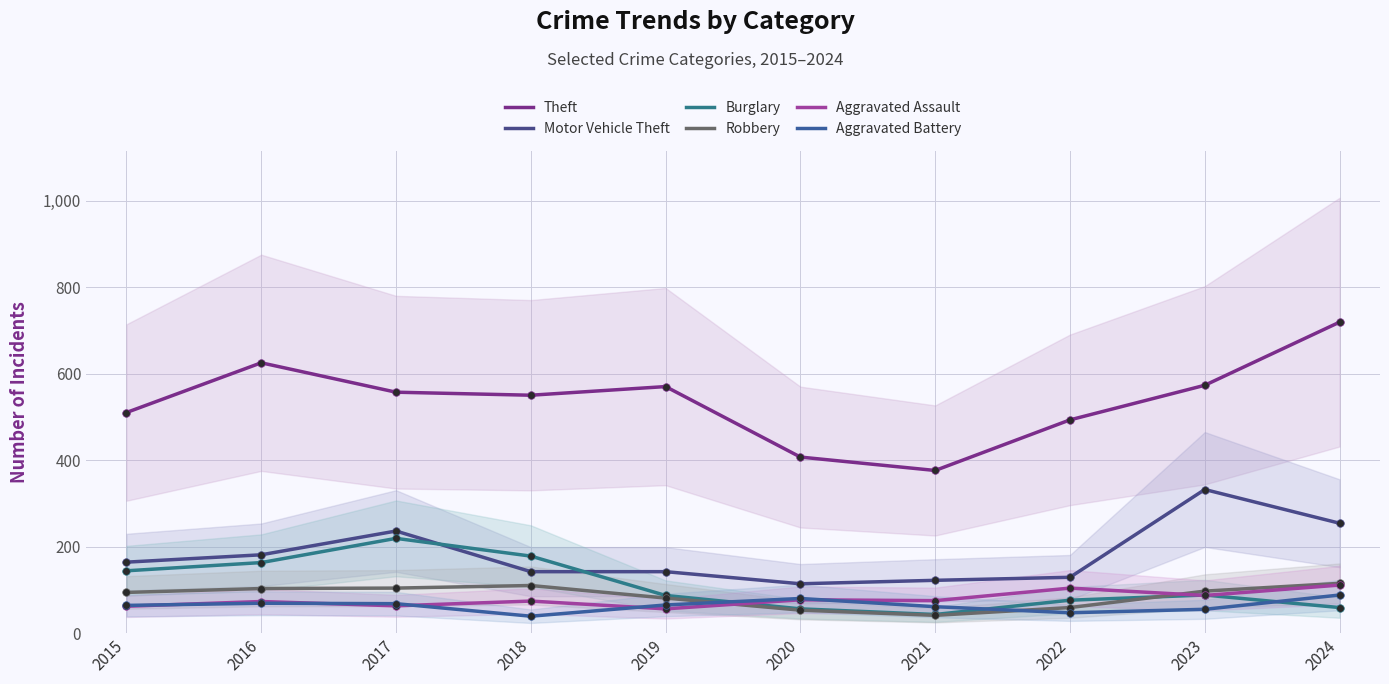

Which series has the widest spread of Y values?

Theft